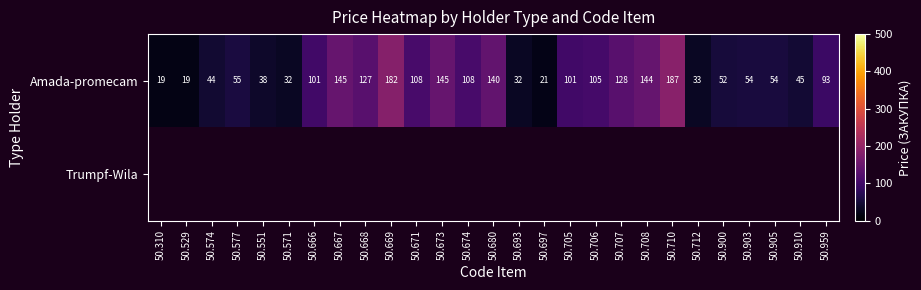

True or false: Amada-promecam has a value of 61.2 at 50.669.

False